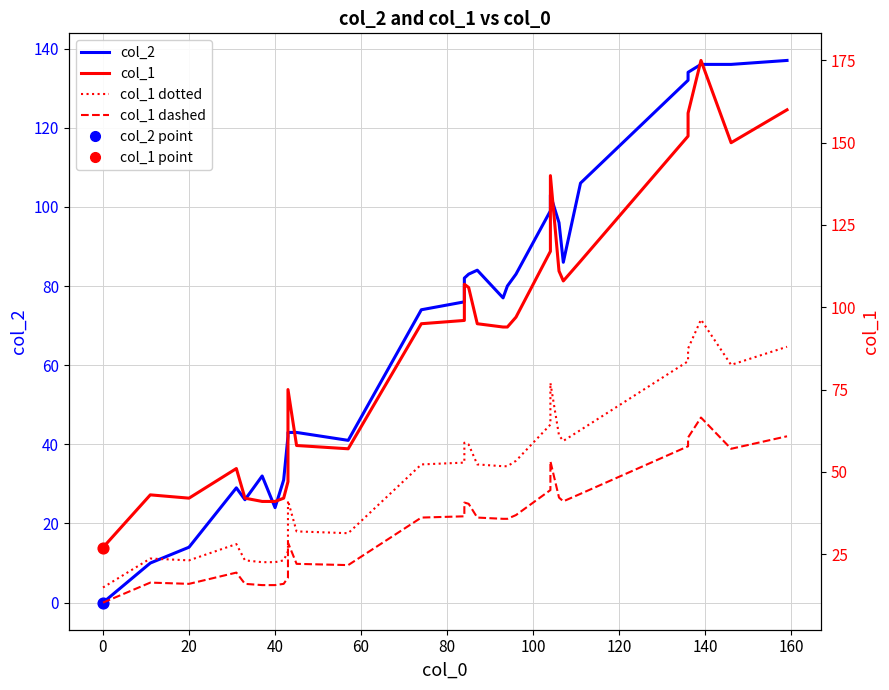

Which series contains the lowest Y value?

col_2